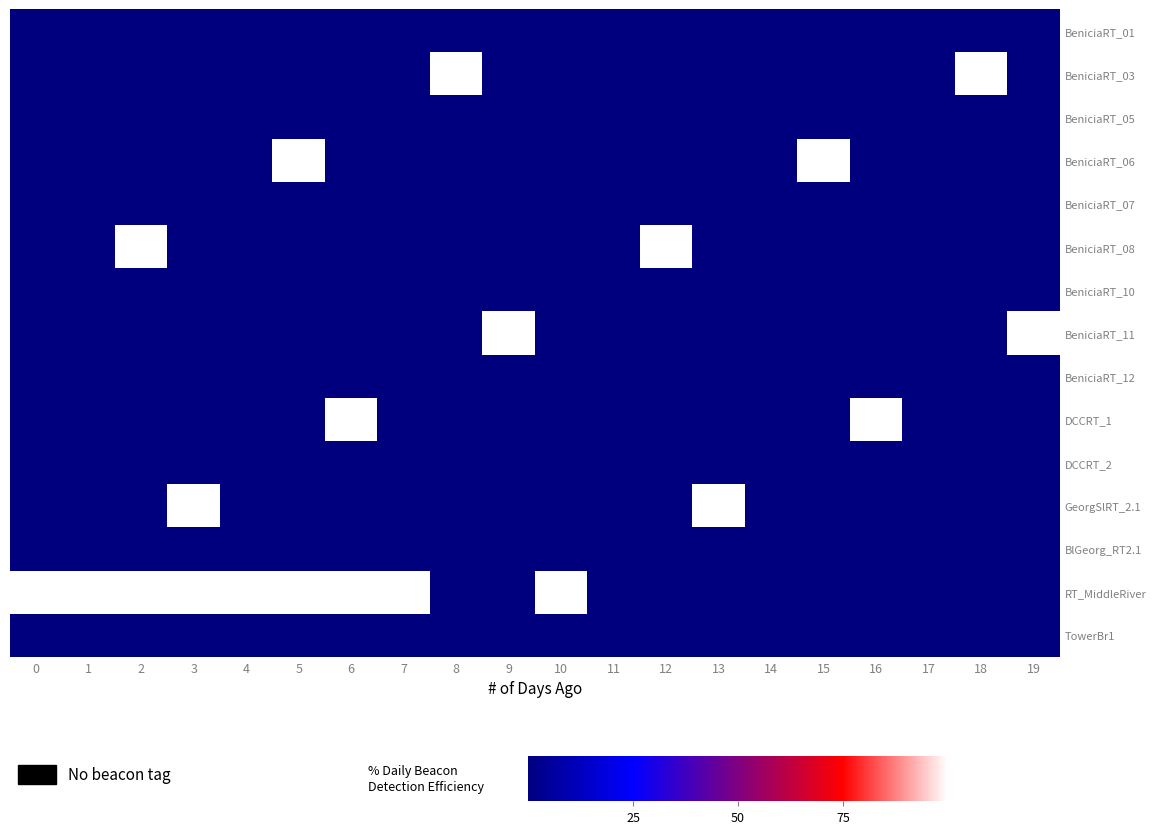

What is the maximum value for row_0?

0.2